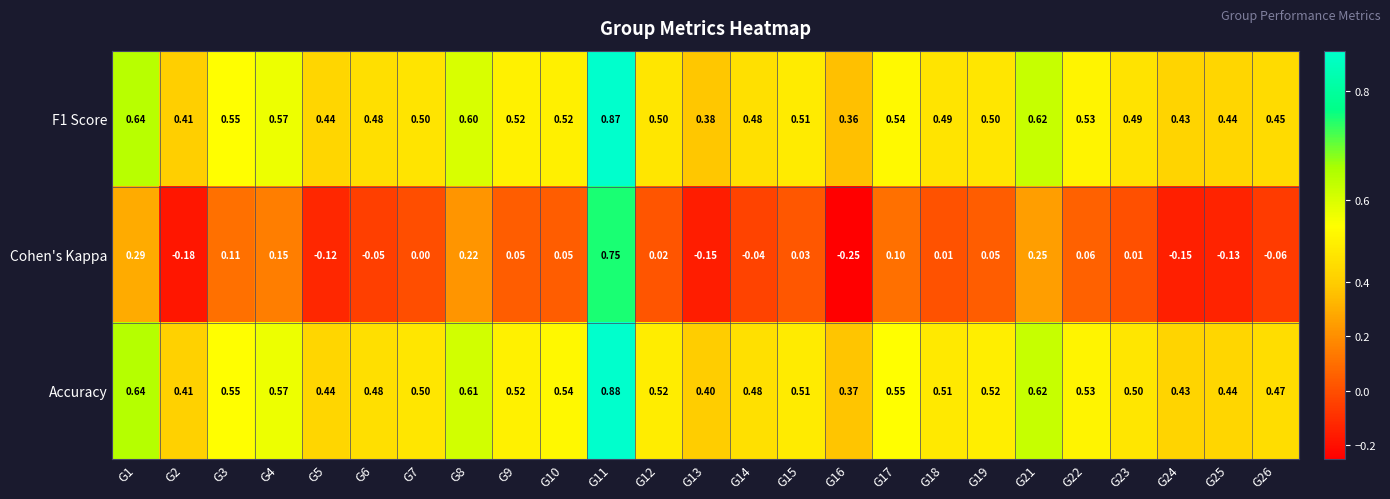

Is the value of F1 Score at G11 greater than the value of Cohen's Kappa at G1?

Yes